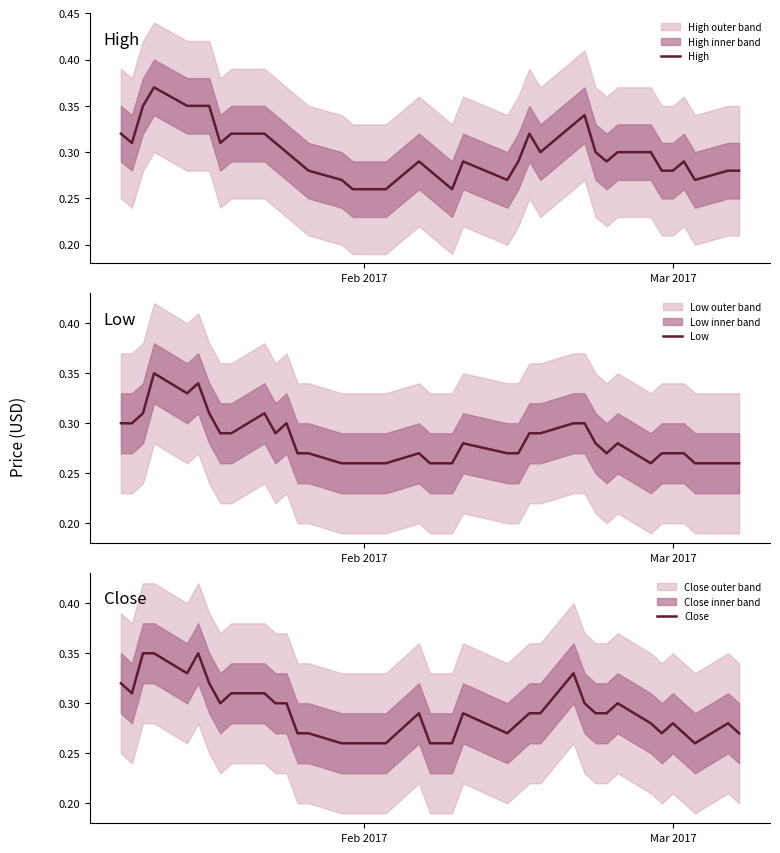

True or false: Low has a value of 0.1 at 31.

False